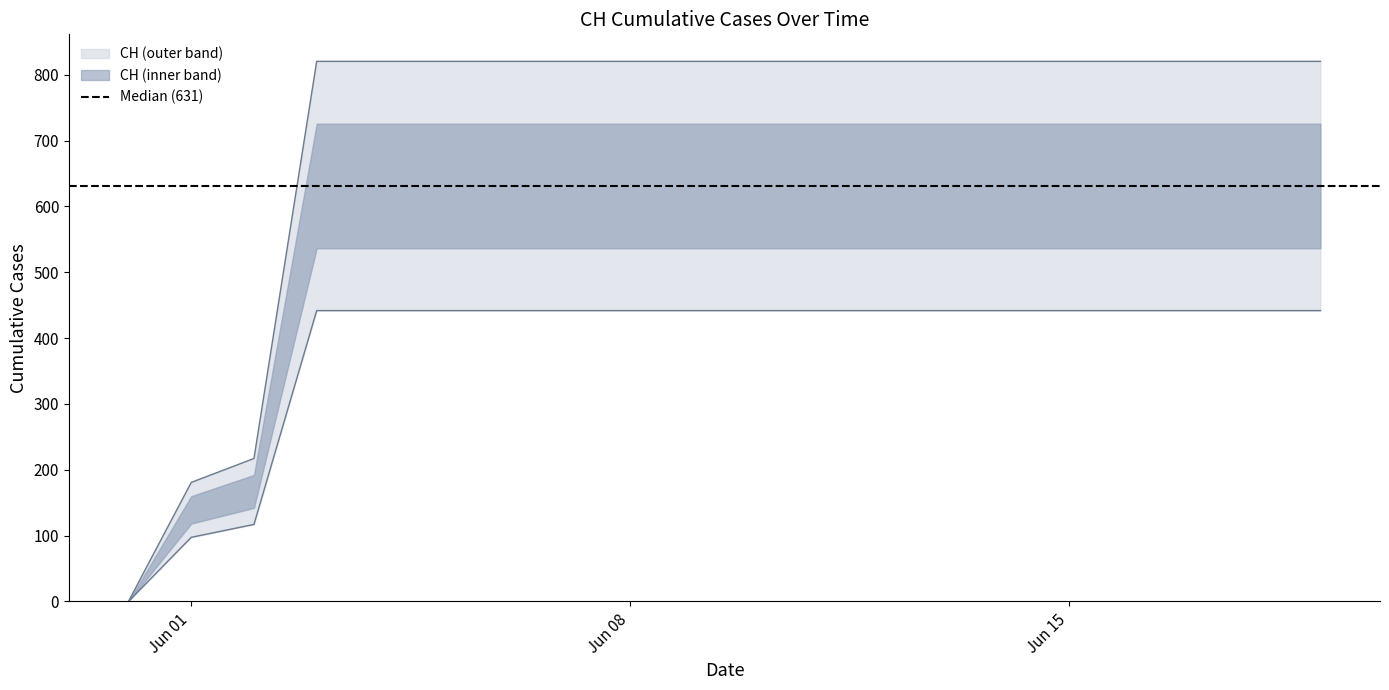

How many positive values are there?

19